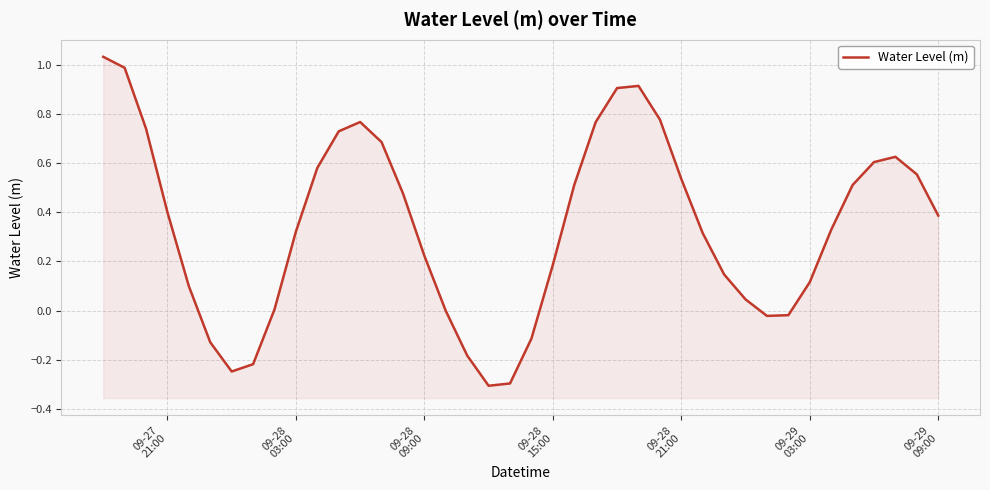

How many positive values are there?

30